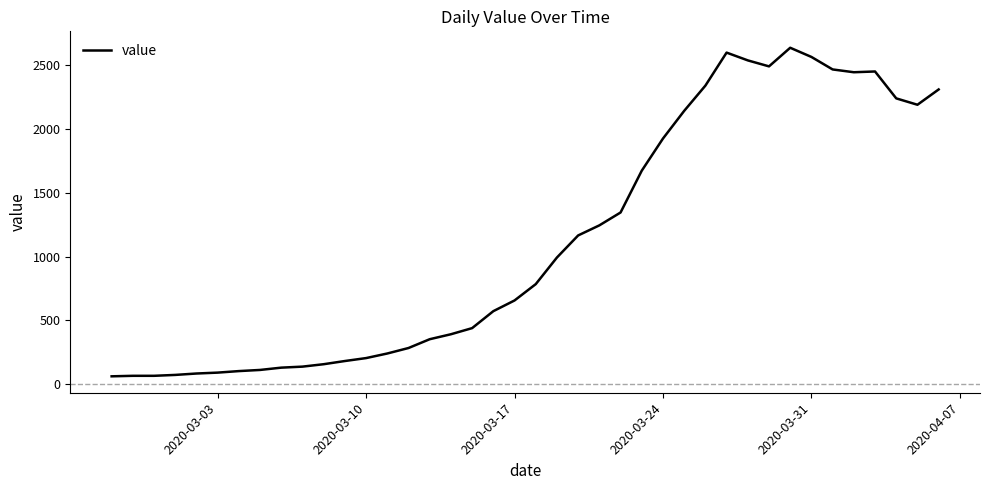

What is the difference between the maximum and minimum values?

2577